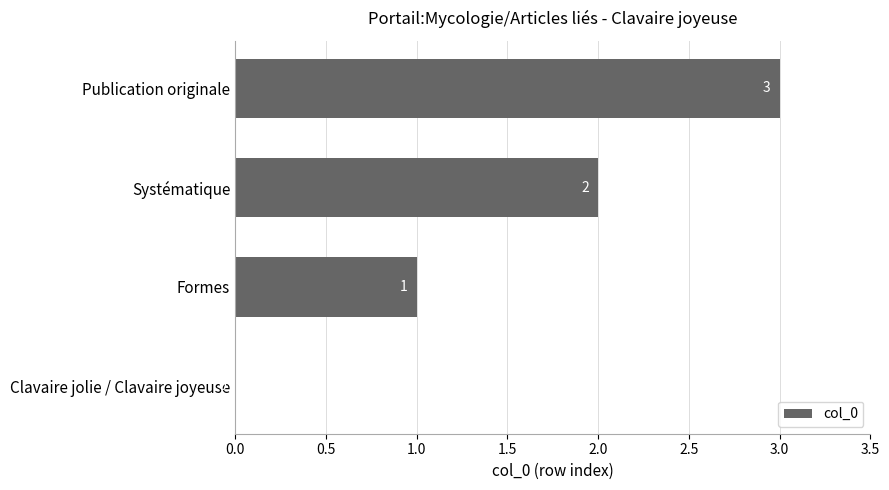

What is the change in value from Clavaire jolie / Clavaire joyeuse to Publication originale?

+3